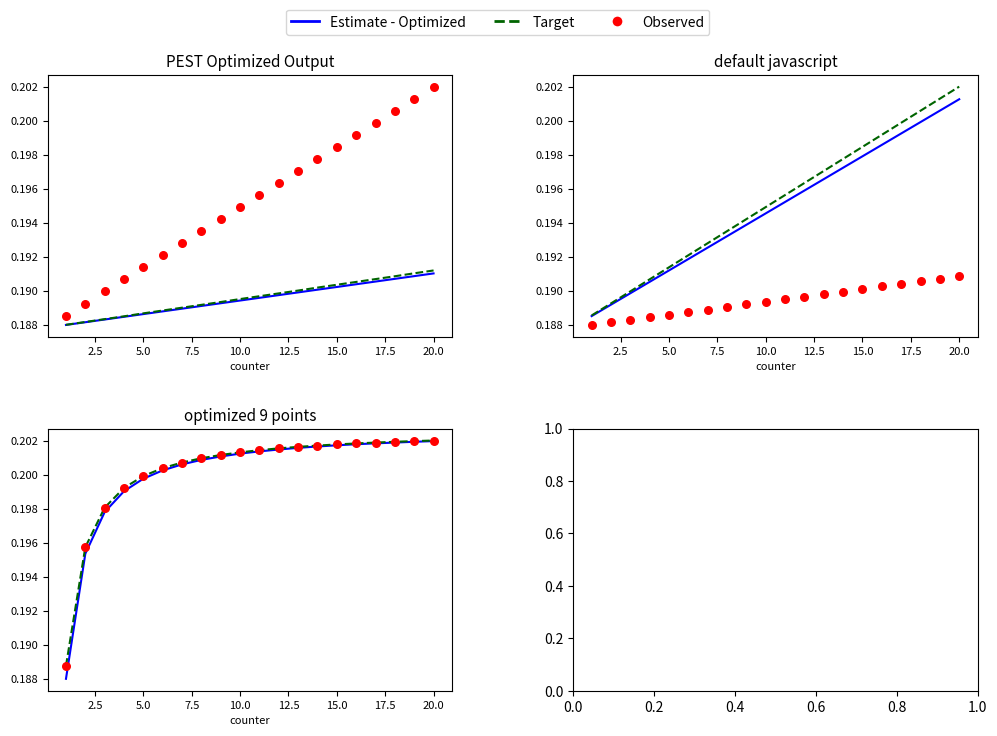

Which series reaches the maximum Y coordinate?

Target